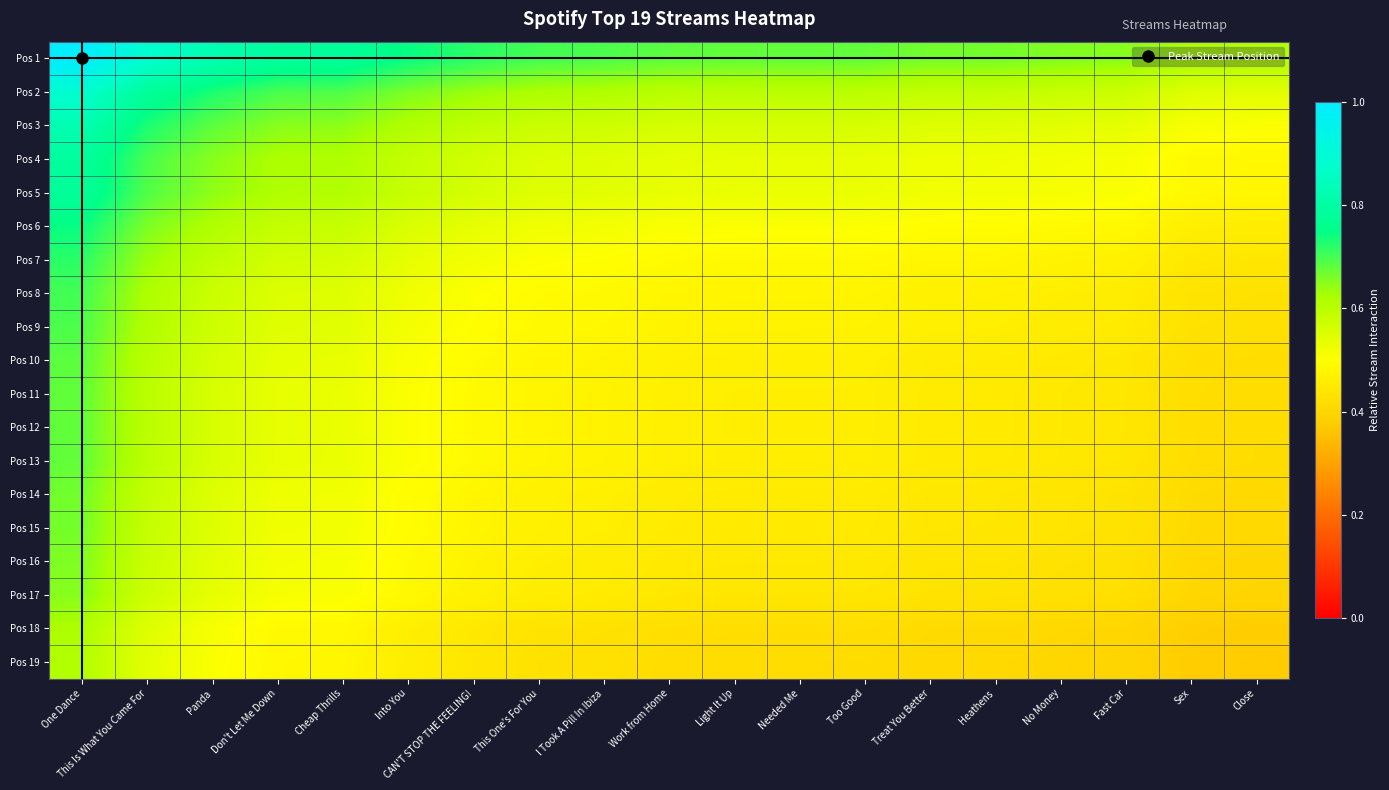

Reading right to left, extract all data points from this chart.

Pos 1: Close=0.6	Sex=0.6	Fast Car=0.7	No Money=0.7	Heathens=0.7	Treat You Better=0.7	Too Good=0.7	Needed Me=0.7	Light It Up=0.7	Work from Home=0.7	I Took A Pill In Ibiza=0.7	This One's For You=0.7	CAN'T STOP THE FEELING!=0.7	Into You=0.7	Cheap Thrills=0.8	Don't Let Me Down=0.8	Panda=0.8	This Is What You Came For=0.9	One Dance=1.0
Pos 2: Close=0.5	Sex=0.5	Fast Car=0.6	No Money=0.6	Heathens=0.6	Treat You Better=0.6	Too Good=0.6	Needed Me=0.6	Light It Up=0.6	Work from Home=0.6	I Took A Pill In Ibiza=0.6	This One's For You=0.6	CAN'T STOP THE FEELING!=0.6	Into You=0.7	Cheap Thrills=0.7	Don't Let Me Down=0.7	Panda=0.7	This Is What You Came For=0.8	One Dance=0.9
Pos 3: Close=0.5	Sex=0.5	Fast Car=0.5	No Money=0.5	Heathens=0.5	Treat You Better=0.5	Too Good=0.6	Needed Me=0.6	Light It Up=0.6	Work from Home=0.6	I Took A Pill In Ibiza=0.6	This One's For You=0.6	CAN'T STOP THE FEELING!=0.6	Into You=0.6	Cheap Thrills=0.6	Don't Let Me Down=0.6	Panda=0.7	This Is What You Came For=0.7	One Dance=0.8
Pos 4: Close=0.5	Sex=0.5	Fast Car=0.5	No Money=0.5	Heathens=0.5	Treat You Better=0.5	Too Good=0.5	Needed Me=0.5	Light It Up=0.5	Work from Home=0.5	I Took A Pill In Ibiza=0.5	This One's For You=0.6	CAN'T STOP THE FEELING!=0.6	Into You=0.6	Cheap Thrills=0.6	Don't Let Me Down=0.6	Panda=0.6	This Is What You Came For=0.7	One Dance=0.8
Pos 5: Close=0.5	Sex=0.5	Fast Car=0.5	No Money=0.5	Heathens=0.5	Treat You Better=0.5	Too Good=0.5	Needed Me=0.5	Light It Up=0.5	Work from Home=0.5	I Took A Pill In Ibiza=0.5	This One's For You=0.5	CAN'T STOP THE FEELING!=0.6	Into You=0.6	Cheap Thrills=0.6	Don't Let Me Down=0.6	Panda=0.6	This Is What You Came For=0.7	One Dance=0.8
Pos 6: Close=0.5	Sex=0.5	Fast Car=0.5	No Money=0.5	Heathens=0.5	Treat You Better=0.5	Too Good=0.5	Needed Me=0.5	Light It Up=0.5	Work from Home=0.5	I Took A Pill In Ibiza=0.5	This One's For You=0.5	CAN'T STOP THE FEELING!=0.5	Into You=0.6	Cheap Thrills=0.6	Don't Let Me Down=0.6	Panda=0.6	This Is What You Came For=0.7	One Dance=0.7
Pos 7: Close=0.4	Sex=0.4	Fast Car=0.5	No Money=0.5	Heathens=0.5	Treat You Better=0.5	Too Good=0.5	Needed Me=0.5	Light It Up=0.5	Work from Home=0.5	I Took A Pill In Ibiza=0.5	This One's For You=0.5	CAN'T STOP THE FEELING!=0.5	Into You=0.5	Cheap Thrills=0.6	Don't Let Me Down=0.6	Panda=0.6	This Is What You Came For=0.6	One Dance=0.7
Pos 8: Close=0.4	Sex=0.4	Fast Car=0.5	No Money=0.5	Heathens=0.5	Treat You Better=0.5	Too Good=0.5	Needed Me=0.5	Light It Up=0.5	Work from Home=0.5	I Took A Pill In Ibiza=0.5	This One's For You=0.5	CAN'T STOP THE FEELING!=0.5	Into You=0.5	Cheap Thrills=0.5	Don't Let Me Down=0.6	Panda=0.6	This Is What You Came For=0.6	One Dance=0.7
Pos 9: Close=0.4	Sex=0.4	Fast Car=0.5	No Money=0.5	Heathens=0.5	Treat You Better=0.5	Too Good=0.5	Needed Me=0.5	Light It Up=0.5	Work from Home=0.5	I Took A Pill In Ibiza=0.5	This One's For You=0.5	CAN'T STOP THE FEELING!=0.5	Into You=0.5	Cheap Thrills=0.5	Don't Let Me Down=0.5	Panda=0.6	This Is What You Came For=0.6	One Dance=0.7
Pos 10: Close=0.4	Sex=0.4	Fast Car=0.4	No Money=0.4	Heathens=0.5	Treat You Better=0.5	Too Good=0.5	Needed Me=0.5	Light It Up=0.5	Work from Home=0.5	I Took A Pill In Ibiza=0.5	This One's For You=0.5	CAN'T STOP THE FEELING!=0.5	Into You=0.5	Cheap Thrills=0.5	Don't Let Me Down=0.5	Panda=0.6	This Is What You Came For=0.6	One Dance=0.7
Pos 11: Close=0.4	Sex=0.4	Fast Car=0.4	No Money=0.4	Heathens=0.5	Treat You Better=0.5	Too Good=0.5	Needed Me=0.5	Light It Up=0.5	Work from Home=0.5	I Took A Pill In Ibiza=0.5	This One's For You=0.5	CAN'T STOP THE FEELING!=0.5	Into You=0.5	Cheap Thrills=0.5	Don't Let Me Down=0.5	Panda=0.6	This Is What You Came For=0.6	One Dance=0.7
Pos 12: Close=0.4	Sex=0.4	Fast Car=0.4	No Money=0.4	Heathens=0.5	Treat You Better=0.5	Too Good=0.5	Needed Me=0.5	Light It Up=0.5	Work from Home=0.5	I Took A Pill In Ibiza=0.5	This One's For You=0.5	CAN'T STOP THE FEELING!=0.5	Into You=0.5	Cheap Thrills=0.5	Don't Let Me Down=0.5	Panda=0.6	This Is What You Came For=0.6	One Dance=0.7
Pos 13: Close=0.4	Sex=0.4	Fast Car=0.4	No Money=0.4	Heathens=0.5	Treat You Better=0.5	Too Good=0.5	Needed Me=0.5	Light It Up=0.5	Work from Home=0.5	I Took A Pill In Ibiza=0.5	This One's For You=0.5	CAN'T STOP THE FEELING!=0.5	Into You=0.5	Cheap Thrills=0.5	Don't Let Me Down=0.5	Panda=0.6	This Is What You Came For=0.6	One Dance=0.7
Pos 14: Close=0.4	Sex=0.4	Fast Car=0.4	No Money=0.4	Heathens=0.4	Treat You Better=0.4	Too Good=0.5	Needed Me=0.5	Light It Up=0.5	Work from Home=0.5	I Took A Pill In Ibiza=0.5	This One's For You=0.5	CAN'T STOP THE FEELING!=0.5	Into You=0.5	Cheap Thrills=0.5	Don't Let Me Down=0.5	Panda=0.5	This Is What You Came For=0.6	One Dance=0.7
Pos 15: Close=0.4	Sex=0.4	Fast Car=0.4	No Money=0.4	Heathens=0.4	Treat You Better=0.4	Too Good=0.5	Needed Me=0.5	Light It Up=0.5	Work from Home=0.5	I Took A Pill In Ibiza=0.5	This One's For You=0.5	CAN'T STOP THE FEELING!=0.5	Into You=0.5	Cheap Thrills=0.5	Don't Let Me Down=0.5	Panda=0.5	This Is What You Came For=0.6	One Dance=0.7
Pos 16: Close=0.4	Sex=0.4	Fast Car=0.4	No Money=0.4	Heathens=0.4	Treat You Better=0.4	Too Good=0.4	Needed Me=0.4	Light It Up=0.4	Work from Home=0.4	I Took A Pill In Ibiza=0.5	This One's For You=0.5	CAN'T STOP THE FEELING!=0.5	Into You=0.5	Cheap Thrills=0.5	Don't Let Me Down=0.5	Panda=0.5	This Is What You Came For=0.6	One Dance=0.7
Pos 17: Close=0.4	Sex=0.4	Fast Car=0.4	No Money=0.4	Heathens=0.4	Treat You Better=0.4	Too Good=0.4	Needed Me=0.4	Light It Up=0.4	Work from Home=0.4	I Took A Pill In Ibiza=0.5	This One's For You=0.5	CAN'T STOP THE FEELING!=0.5	Into You=0.5	Cheap Thrills=0.5	Don't Let Me Down=0.5	Panda=0.5	This Is What You Came For=0.6	One Dance=0.7
Pos 18: Close=0.4	Sex=0.4	Fast Car=0.4	No Money=0.4	Heathens=0.4	Treat You Better=0.4	Too Good=0.4	Needed Me=0.4	Light It Up=0.4	Work from Home=0.4	I Took A Pill In Ibiza=0.4	This One's For You=0.4	CAN'T STOP THE FEELING!=0.4	Into You=0.5	Cheap Thrills=0.5	Don't Let Me Down=0.5	Panda=0.5	This Is What You Came For=0.5	One Dance=0.6
Pos 19: Close=0.4	Sex=0.4	Fast Car=0.4	No Money=0.4	Heathens=0.4	Treat You Better=0.4	Too Good=0.4	Needed Me=0.4	Light It Up=0.4	Work from Home=0.4	I Took A Pill In Ibiza=0.4	This One's For You=0.4	CAN'T STOP THE FEELING!=0.4	Into You=0.5	Cheap Thrills=0.5	Don't Let Me Down=0.5	Panda=0.5	This Is What You Came For=0.5	One Dance=0.6